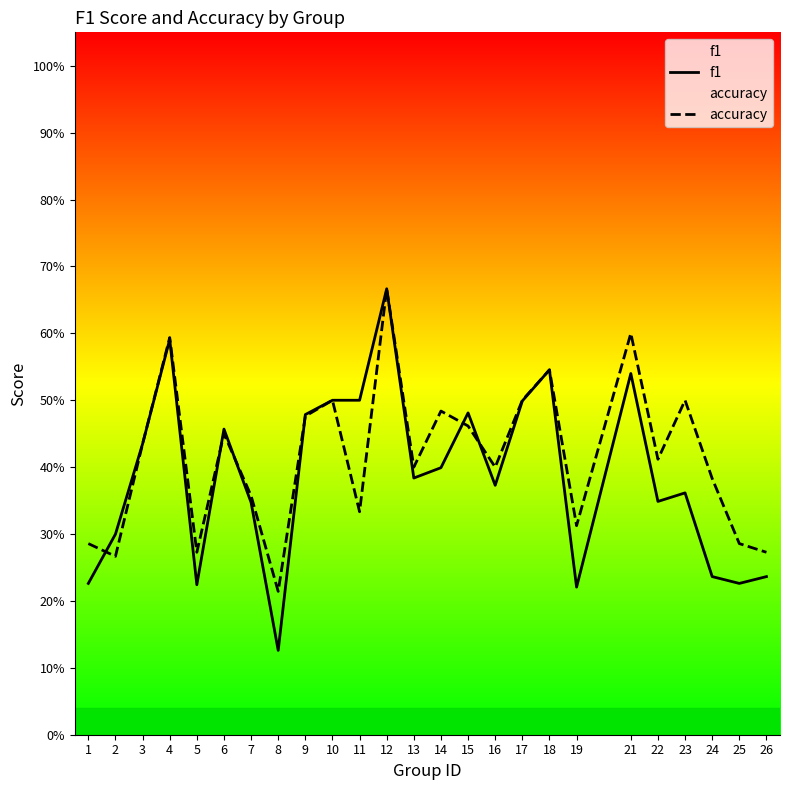

Which has a higher value, 13 or 9?

9